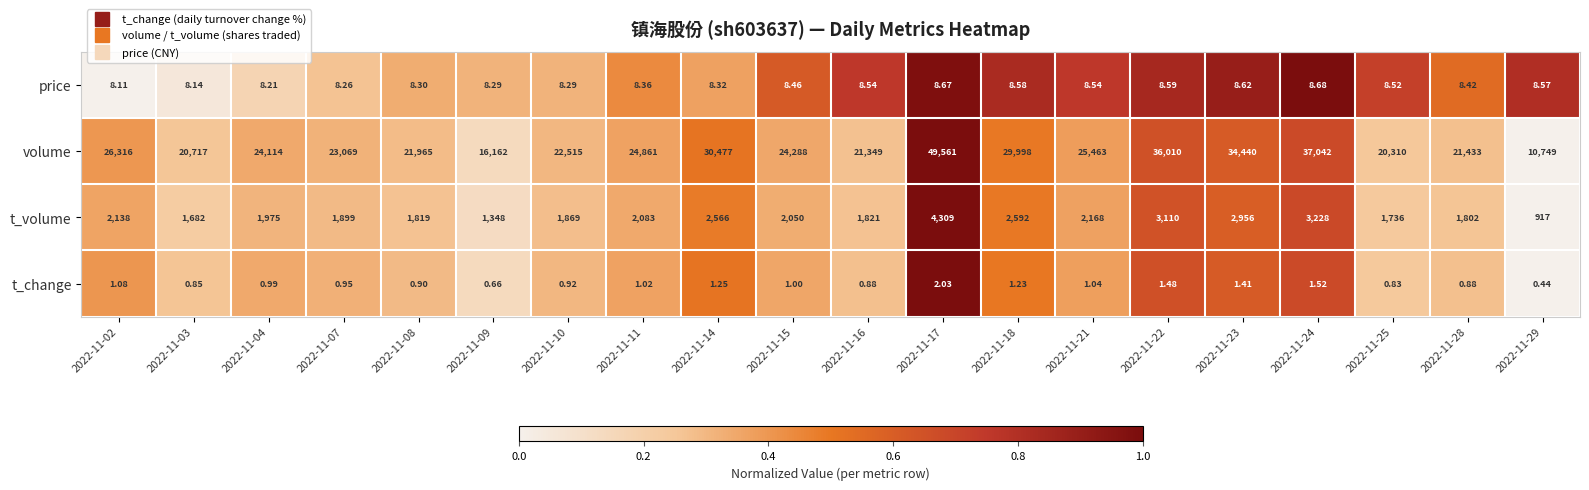

Rank the series at 2022-11-25 from highest to lowest value.

volume, t_volume, price, t_change